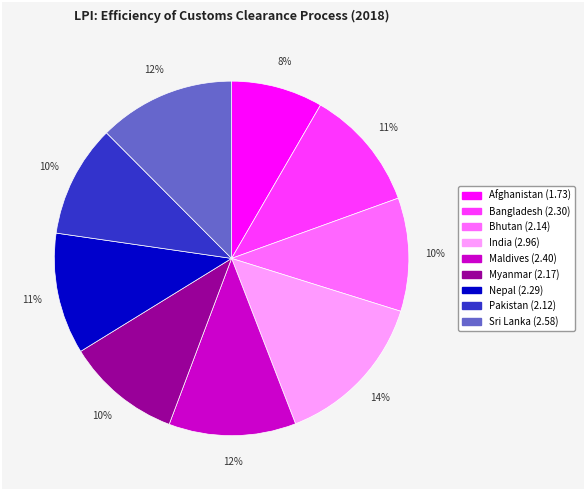

Do Bangladesh and Afghanistan together represent more than half of the pie?

No